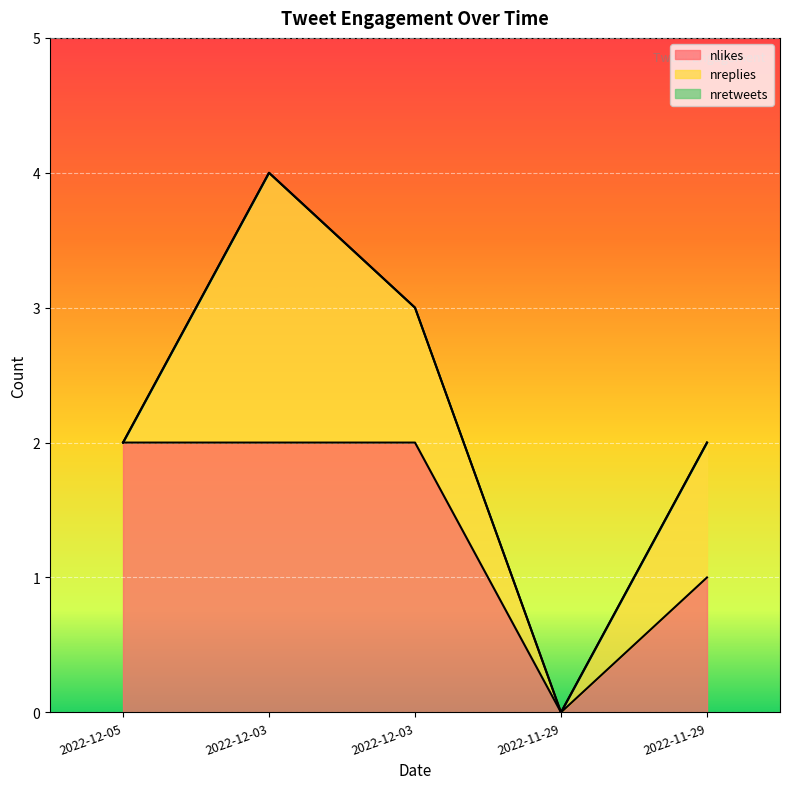

What is the spread (max minus min) of values at 2022-12-05 16:11:14?

2